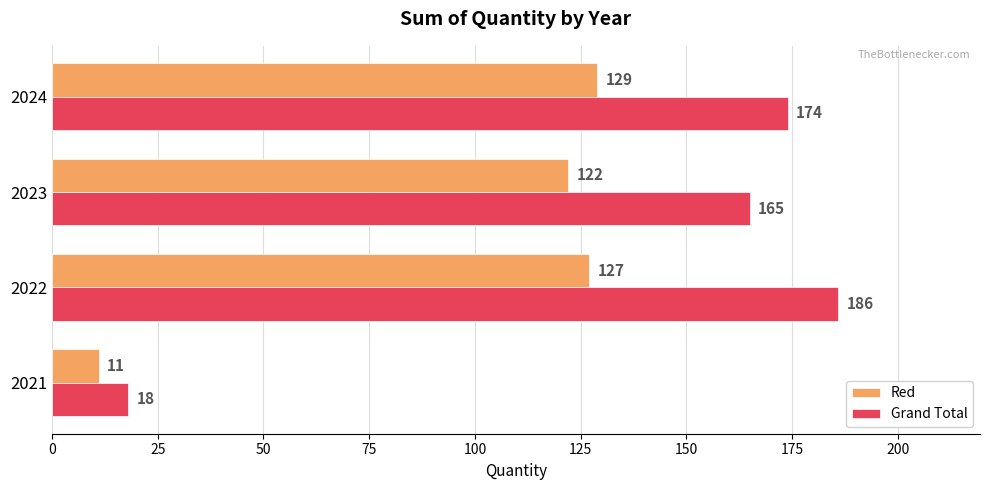

What is the average value of the Red series?

97